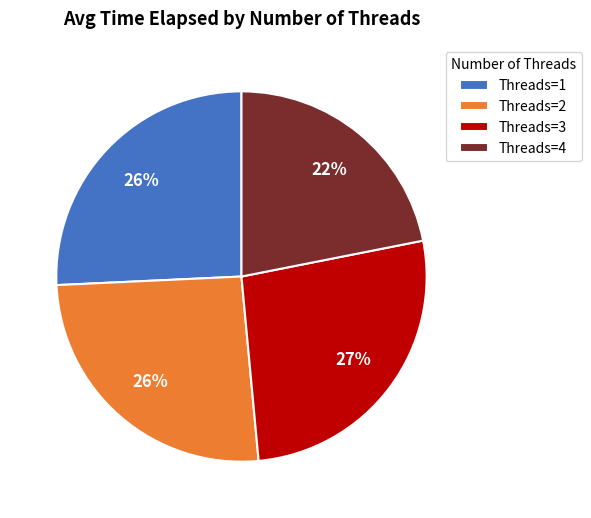

To the nearest percent, what portion does Threads=3 represent?

27%